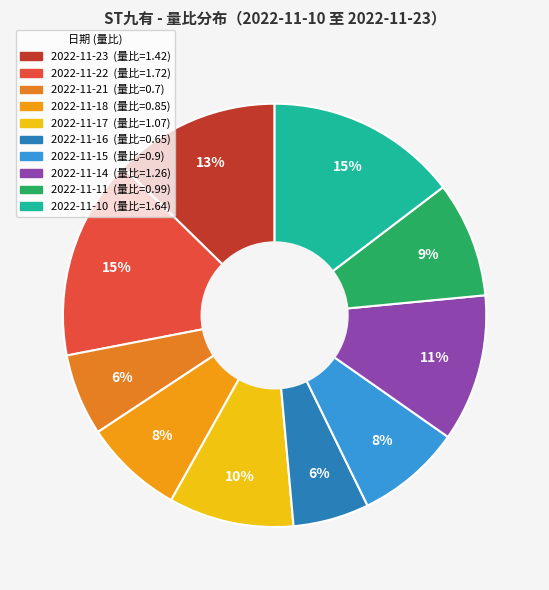

How many slices are in this pie chart?

10